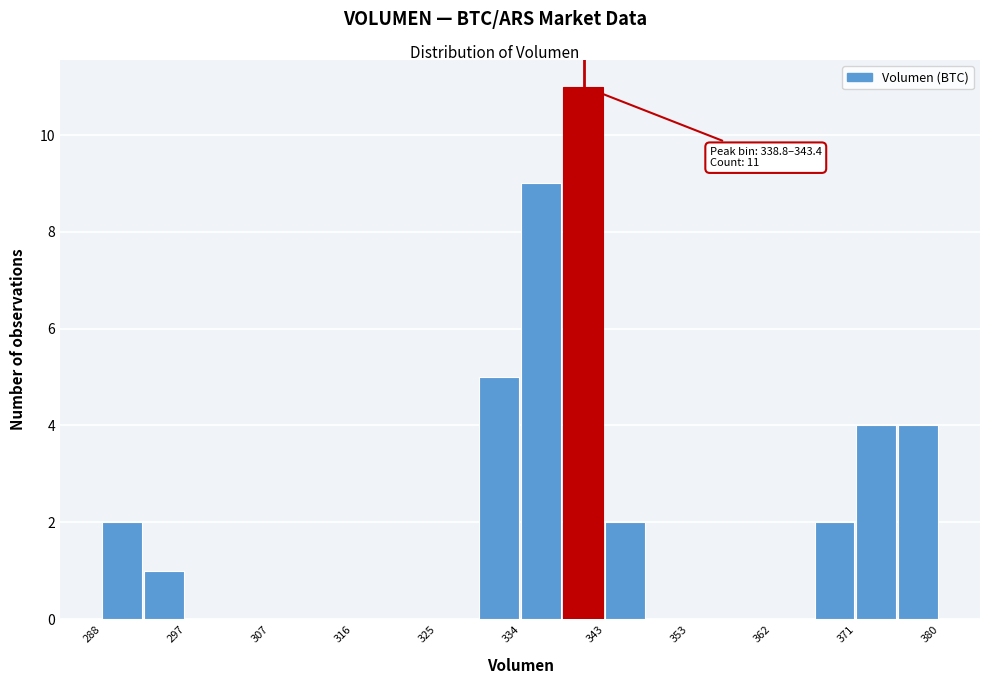

Which range on the x-axis has the tallest bar?

339 to 343